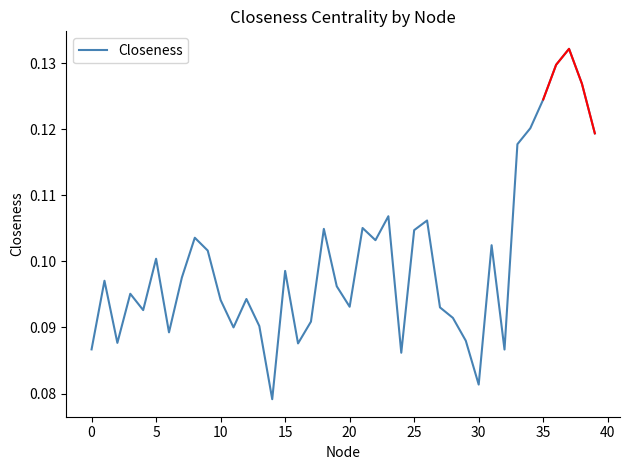

What is the difference between the maximum and minimum values?

0.1